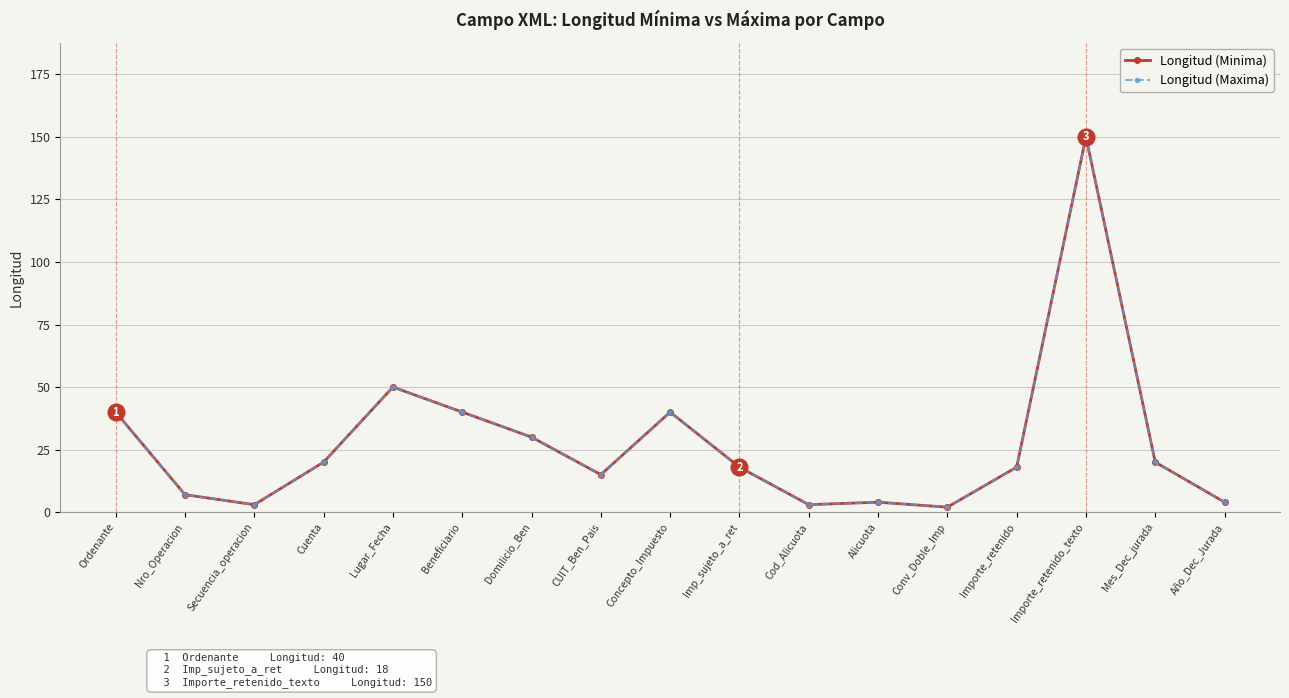

At Domilicio_Ben, list the series in order from smallest to largest.

Longitud (Minima), Longitud (Maxima)